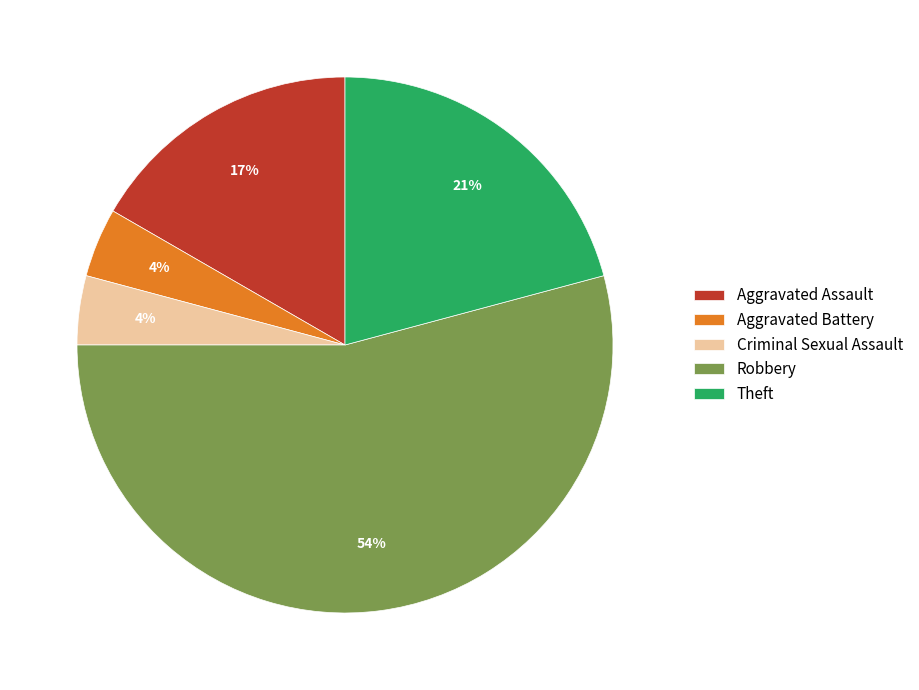

To the nearest percent, what is the average slice percentage?

20%